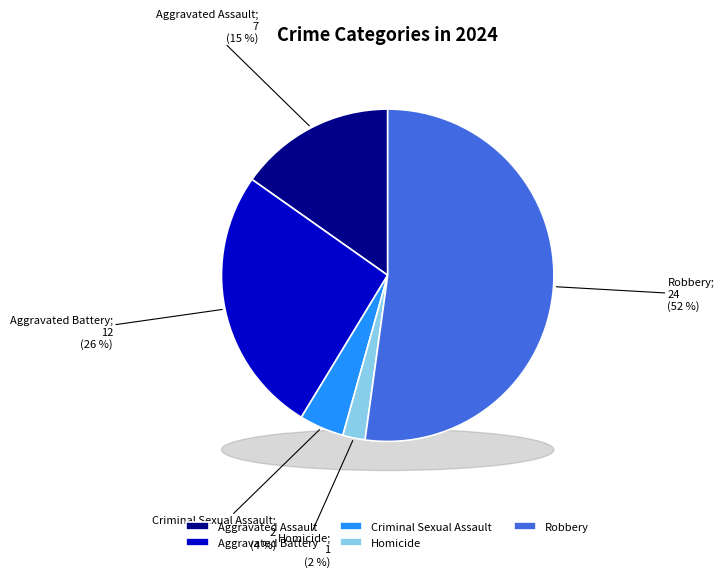

Rank the categories by value from lowest to highest.

Homicide, Criminal Sexual Assault, Aggravated Assault, Aggravated Battery, Robbery